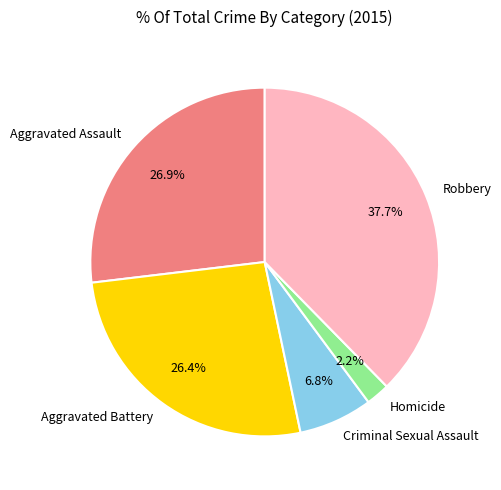

Which slice is the smallest?

Homicide